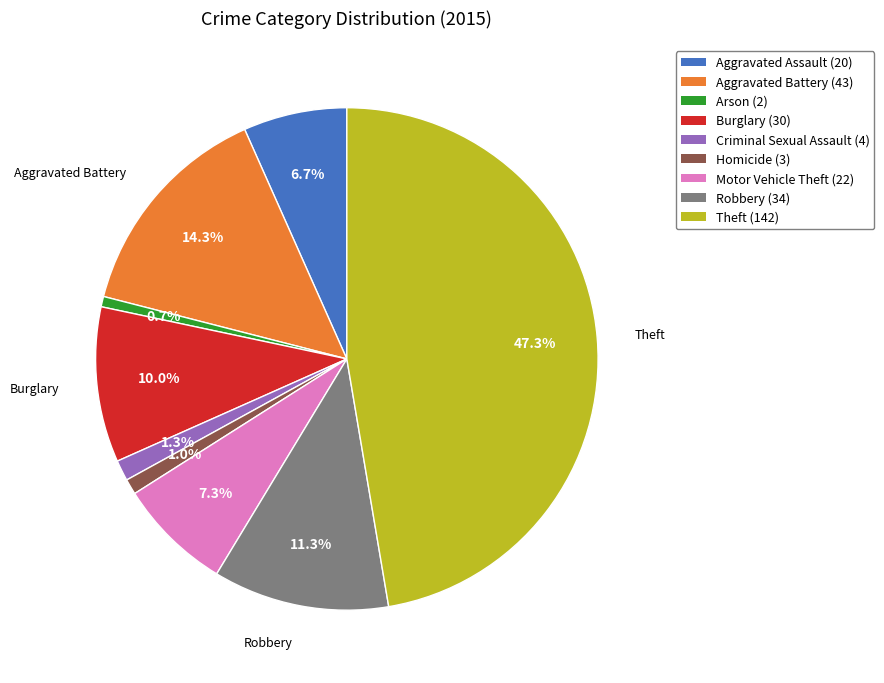

Count the number of slices in the pie.

9